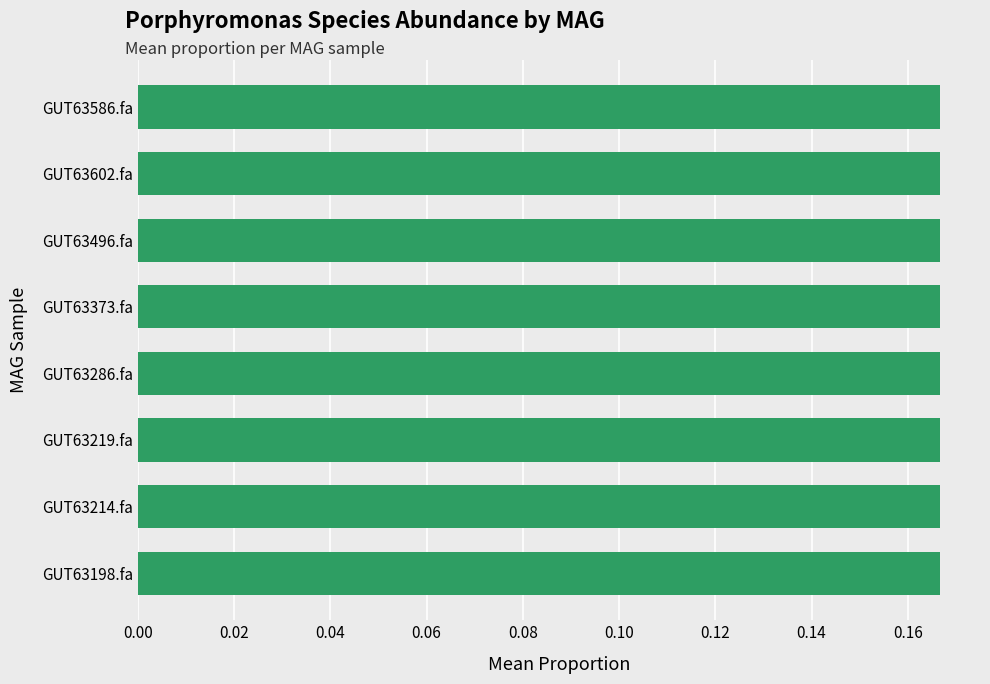

At which category is the sum across all series the highest?

even_MAG-GUT63586.fa